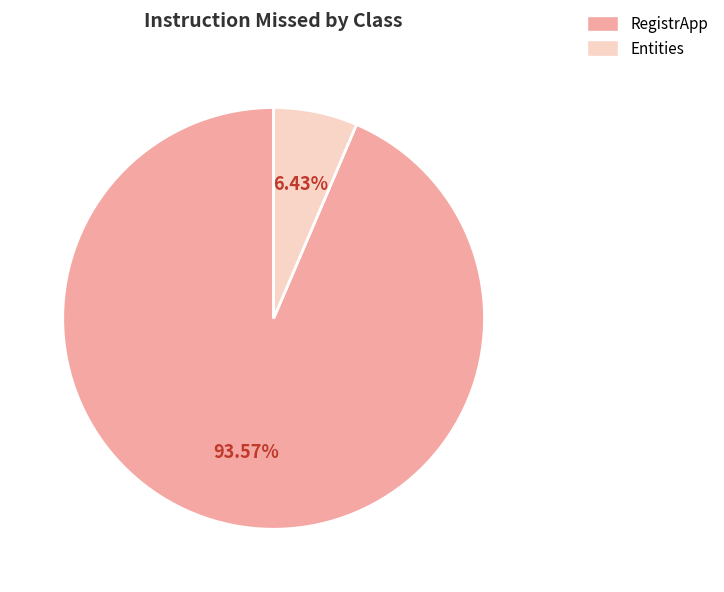

What portion of the pie excludes RegistrApp?

6.4%